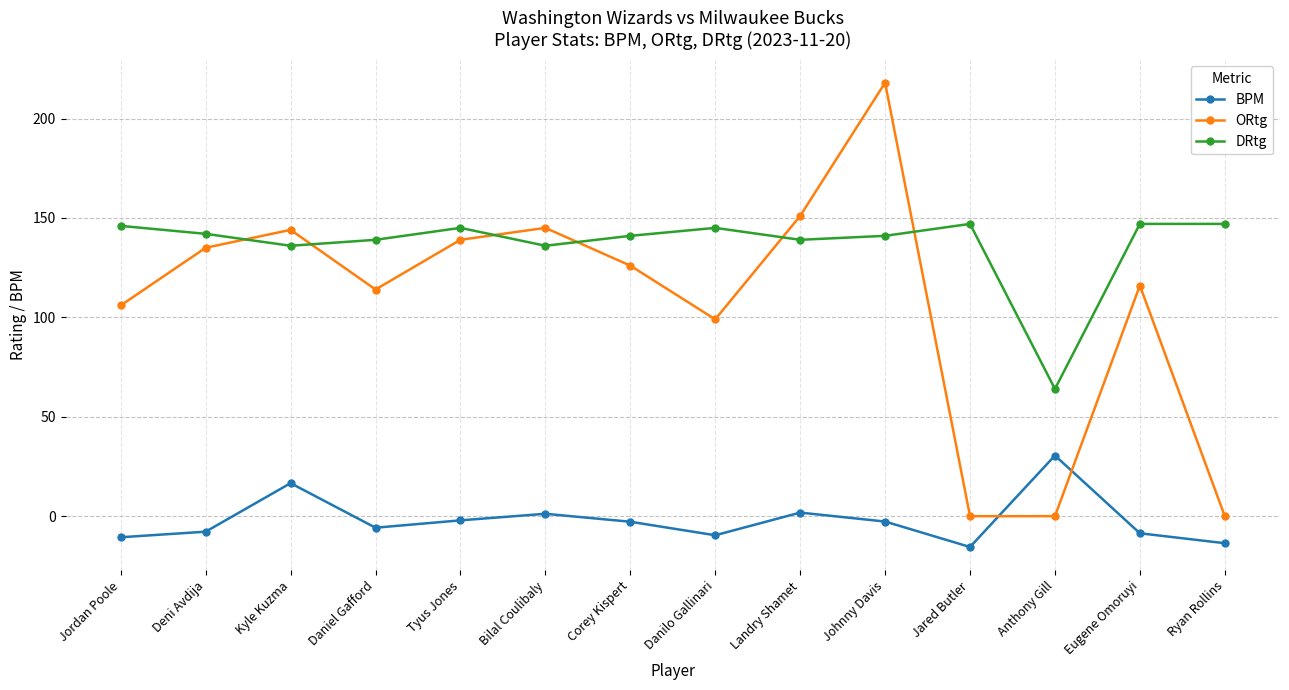

The value of ORtg at Kyle Kuzma is 144.0. True or false?

True